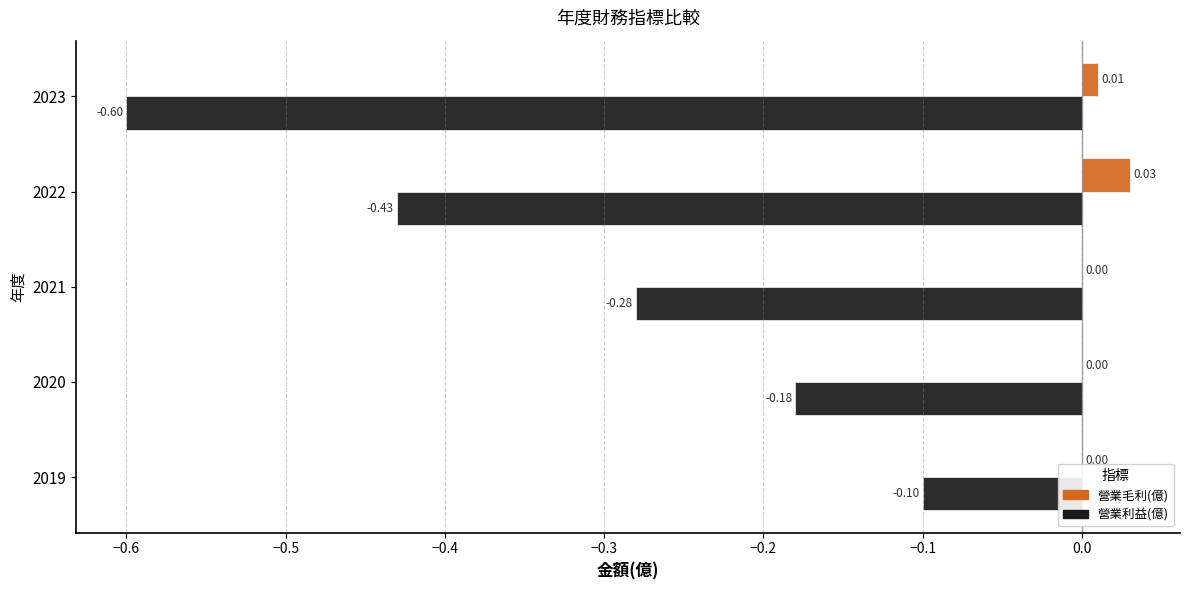

What is the sum of the 營業利益(億) values at 2021 and 2022?

-0.7